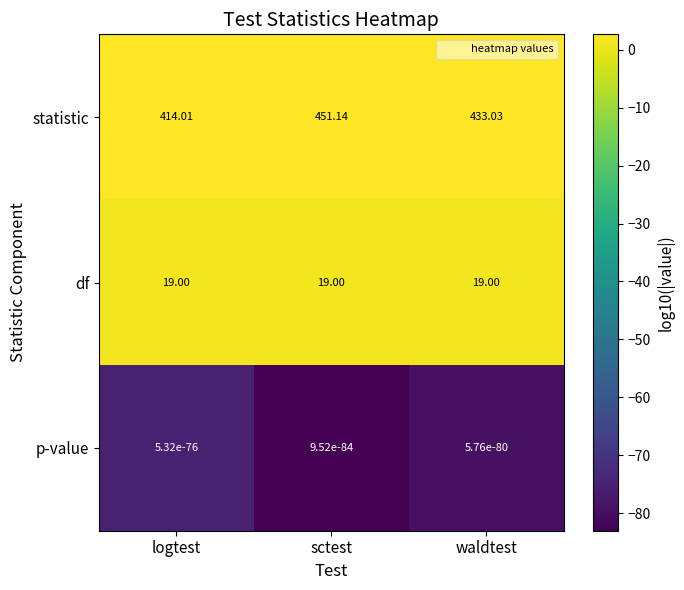

At which category is the sum across all series the highest?

sctest